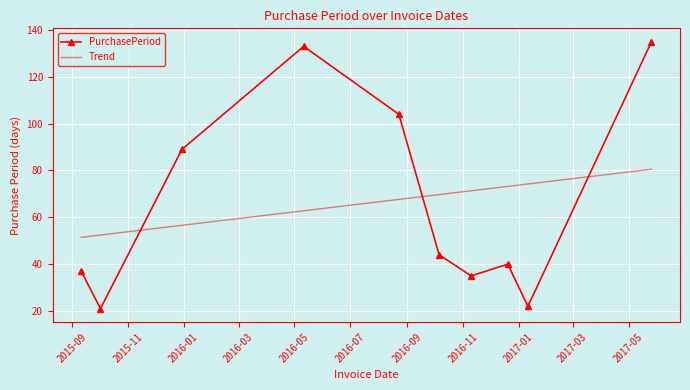

List the labels in order of value, largest first.

2017-05-26, 2016-05-11, 2016-08-23, 2015-12-30, 2016-10-06, 2016-12-20, 2015-09-11, 2016-11-10, 2017-01-11, 2015-10-02